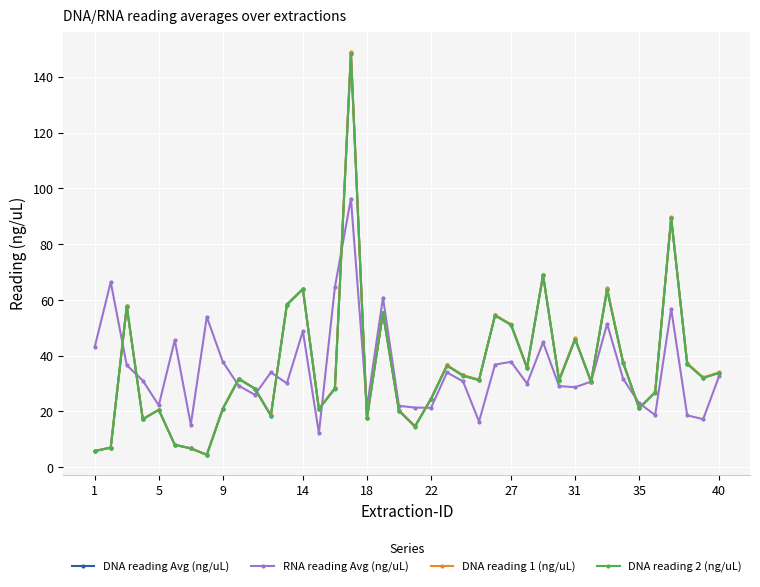

Does the chart display data point markers on the line(s)?

Yes